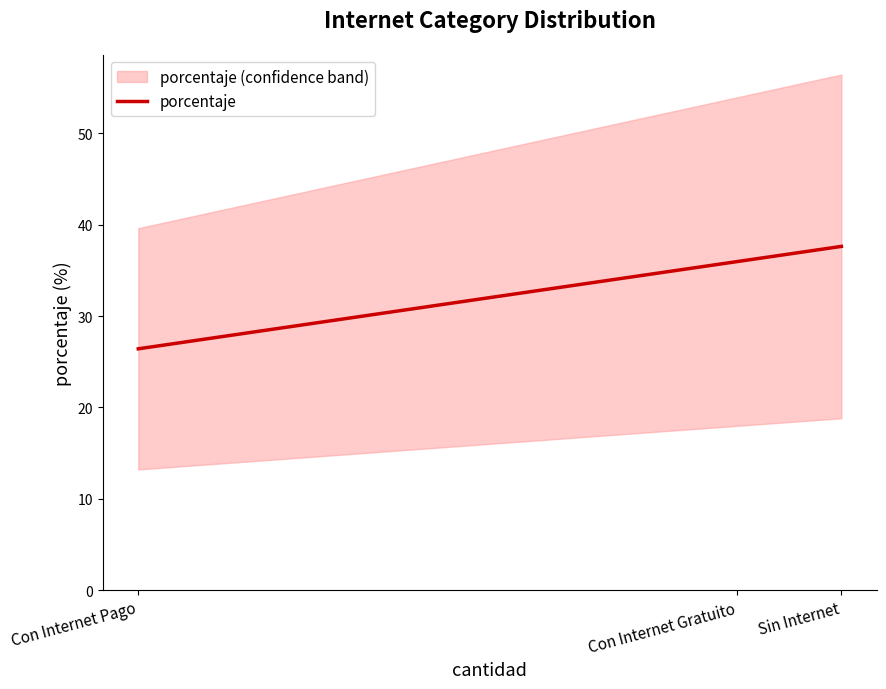

What is the label of the 2nd point from the right?

Con Internet Gratuito